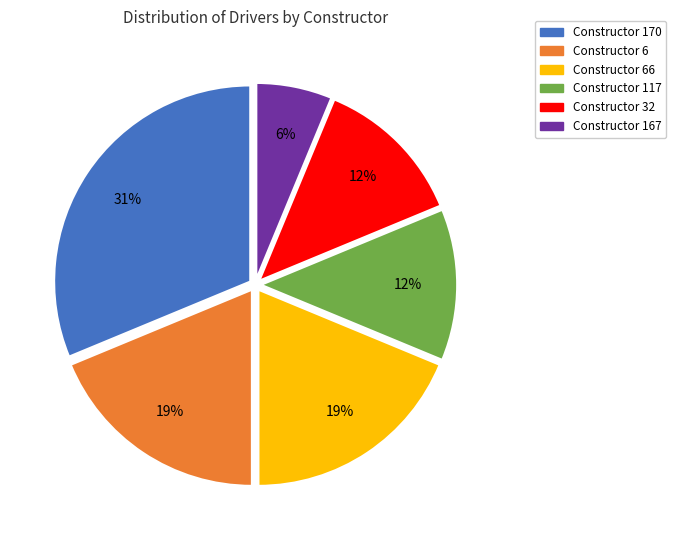

To the nearest percent, what is the difference between the largest and smallest slice percentages?

25%